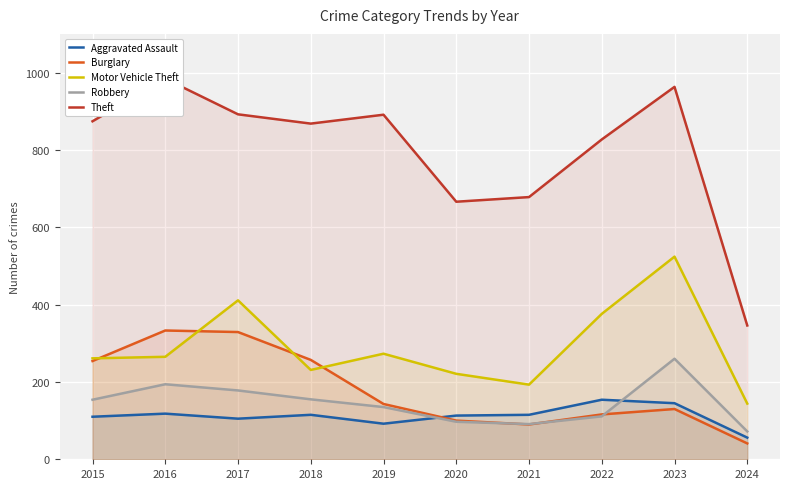

Read the Aggravated Assault value at 2020, to the nearest 10.

110